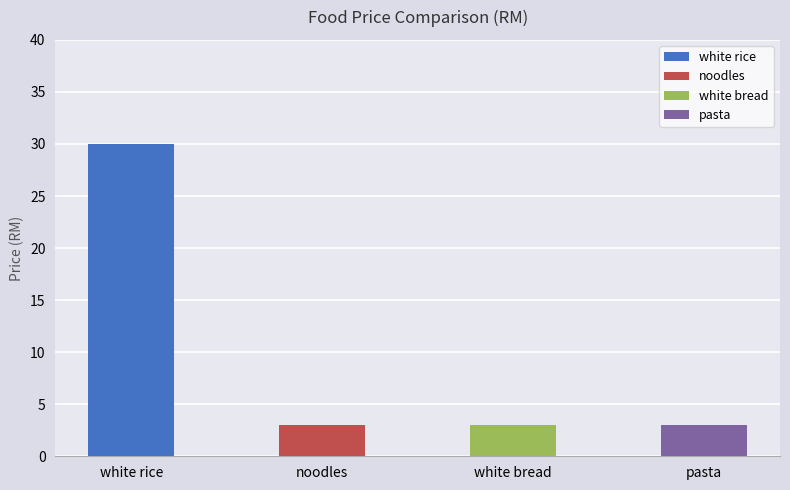

What is the label of the 4th bar from the right?

white rice